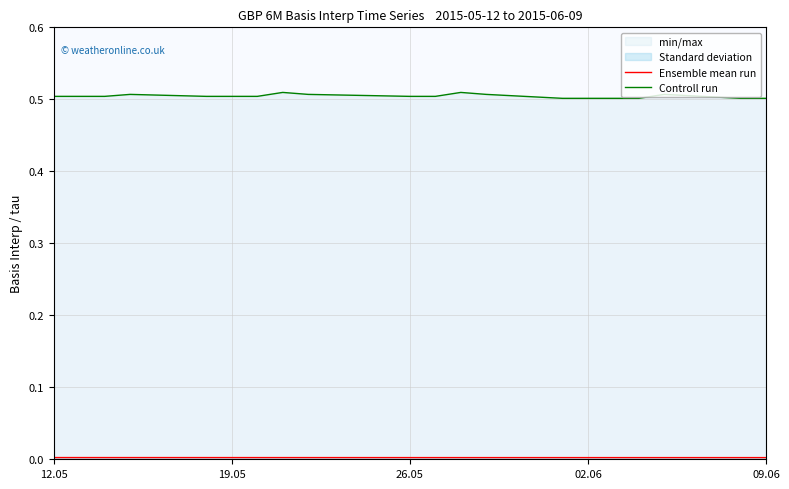

Rank the series by their average value, from lowest to highest.

Ensemble mean run, Controll run